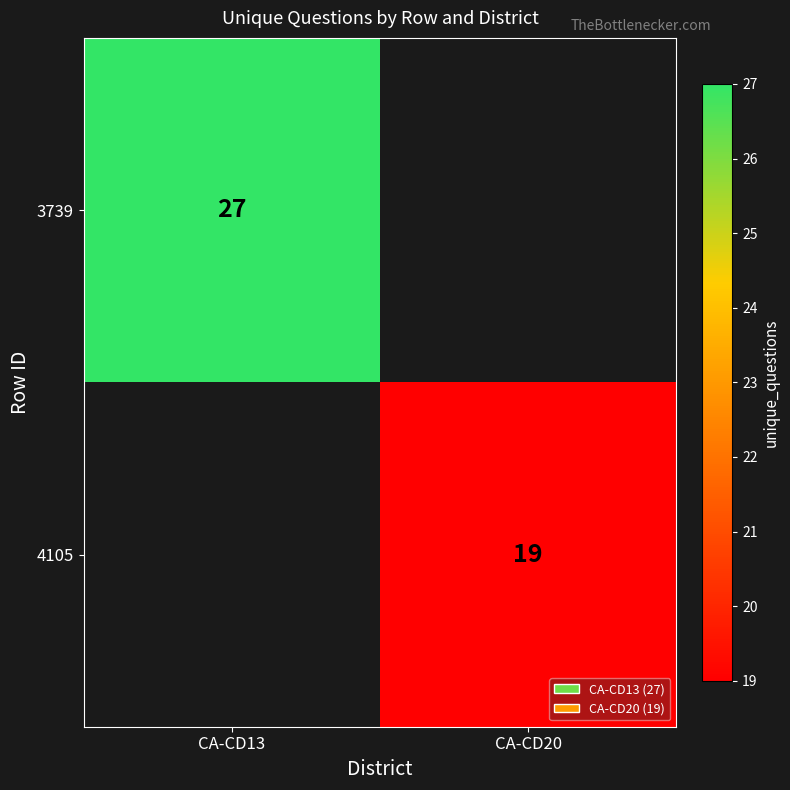

Count the number of categories in the chart.

2